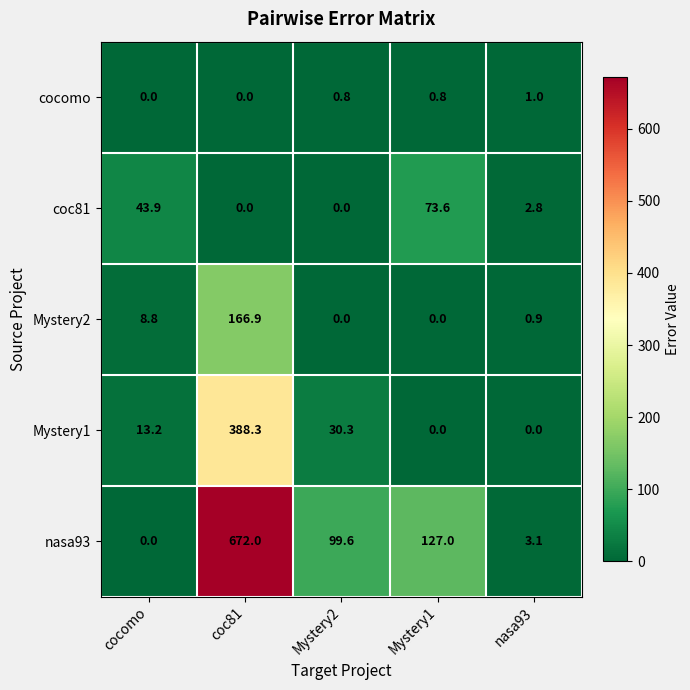

What is the difference between the Mystery1 values at nasa93 and Mystery2?

30.3